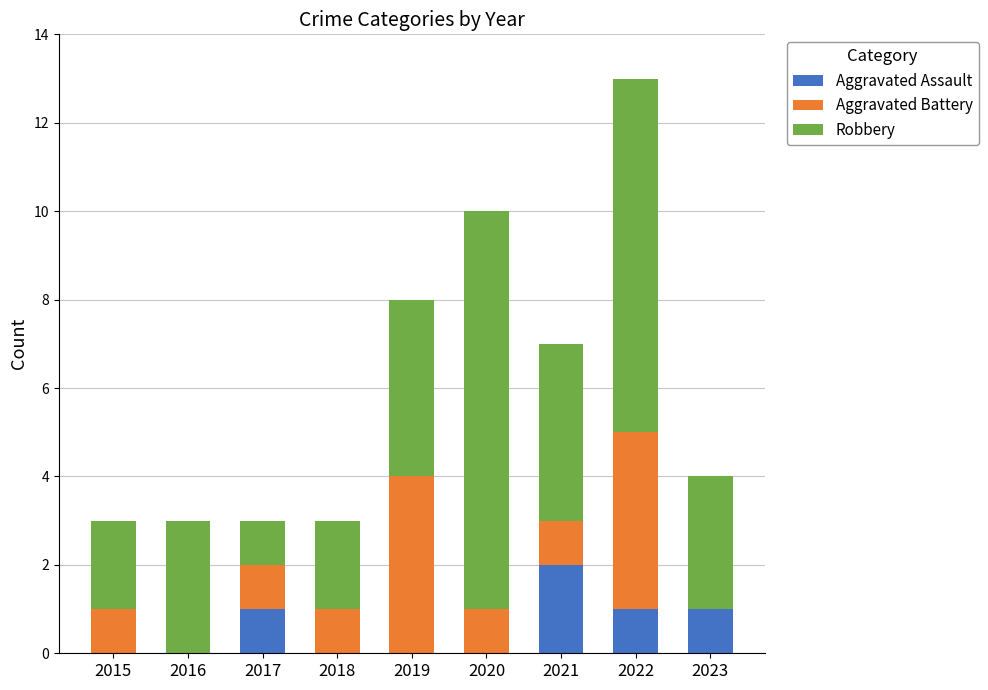

What is the average value of the Aggravated Assault series?

1